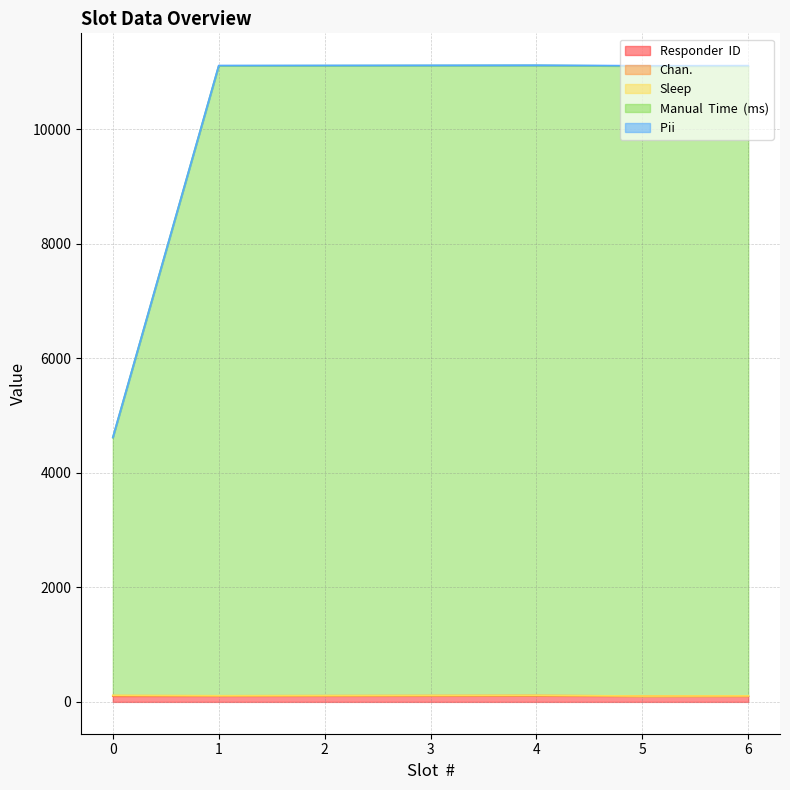

Which category has the highest value in the Sleep series?

4